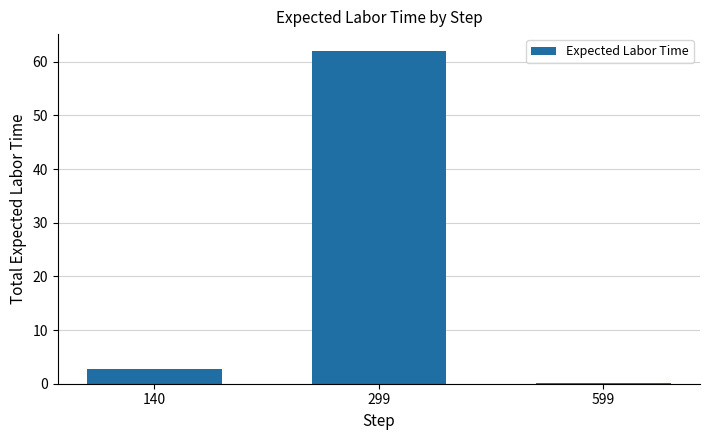

What is the change in value from 299 to 599?

-61.9